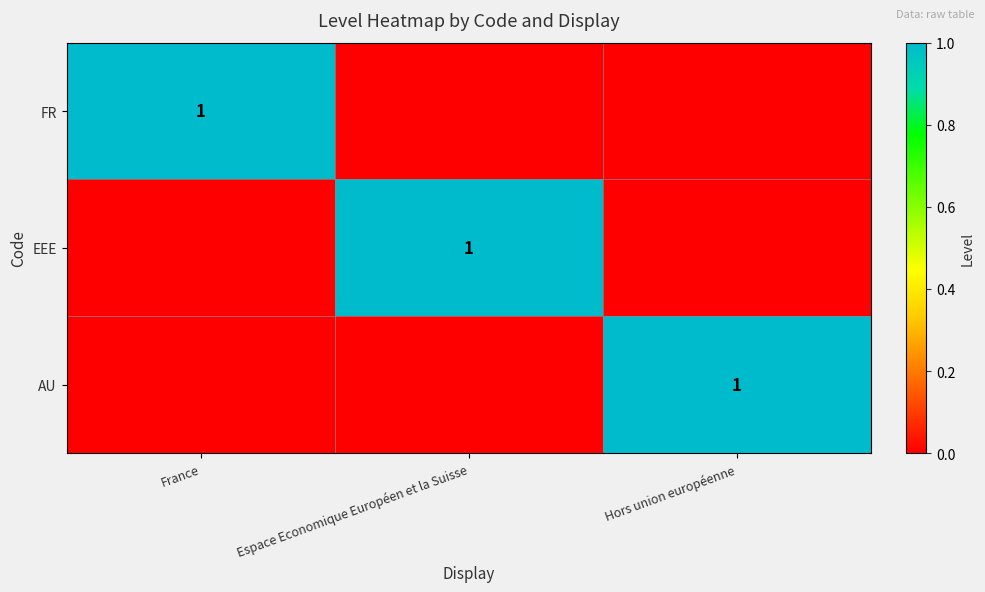

How many data points does each series have?

3